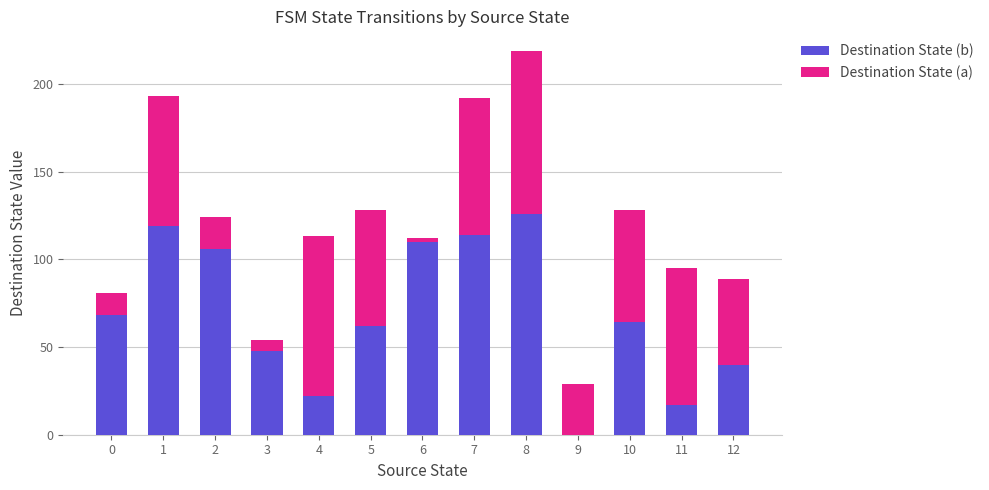

Reading right to left, list the values for the Destination State (b) series.

12=40	11=17	10=64	9=0	8=126	7=114	6=110	5=62	4=22	3=48	2=106	1=119	0=68